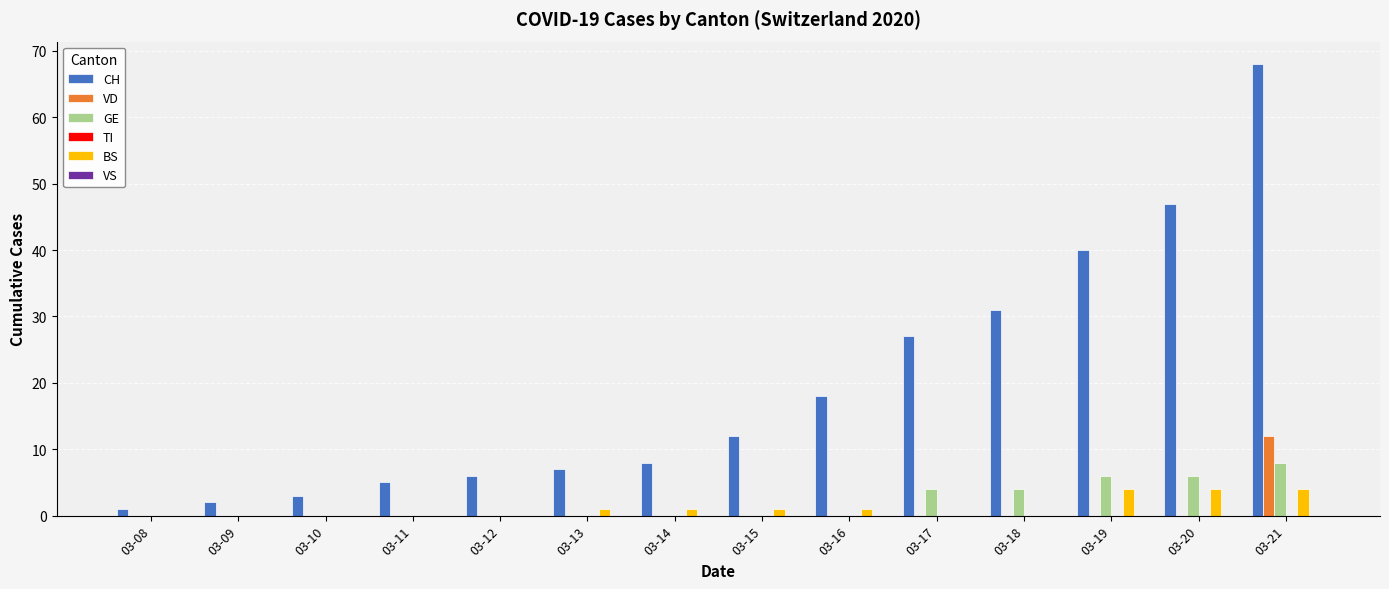

What is the sum of all GE values?

28